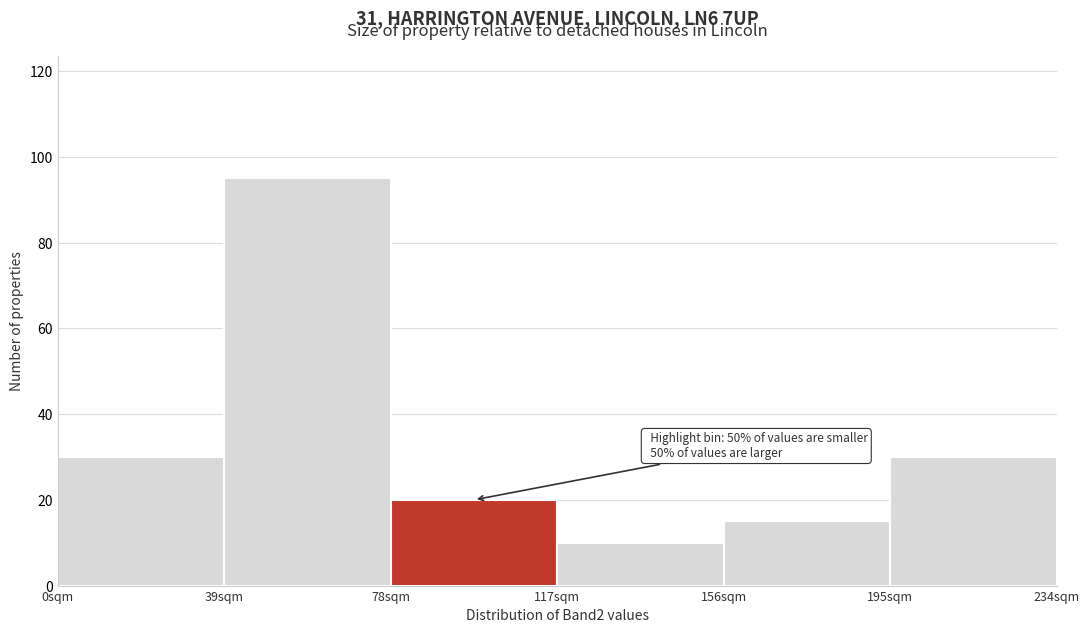

Over which range of the x-axis is the bar tallest?

39 to 78